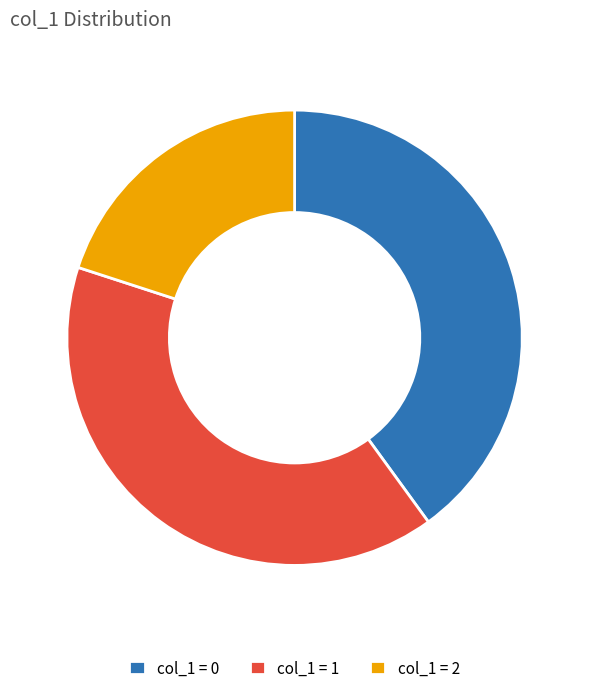

How many slices are in this pie chart?

3